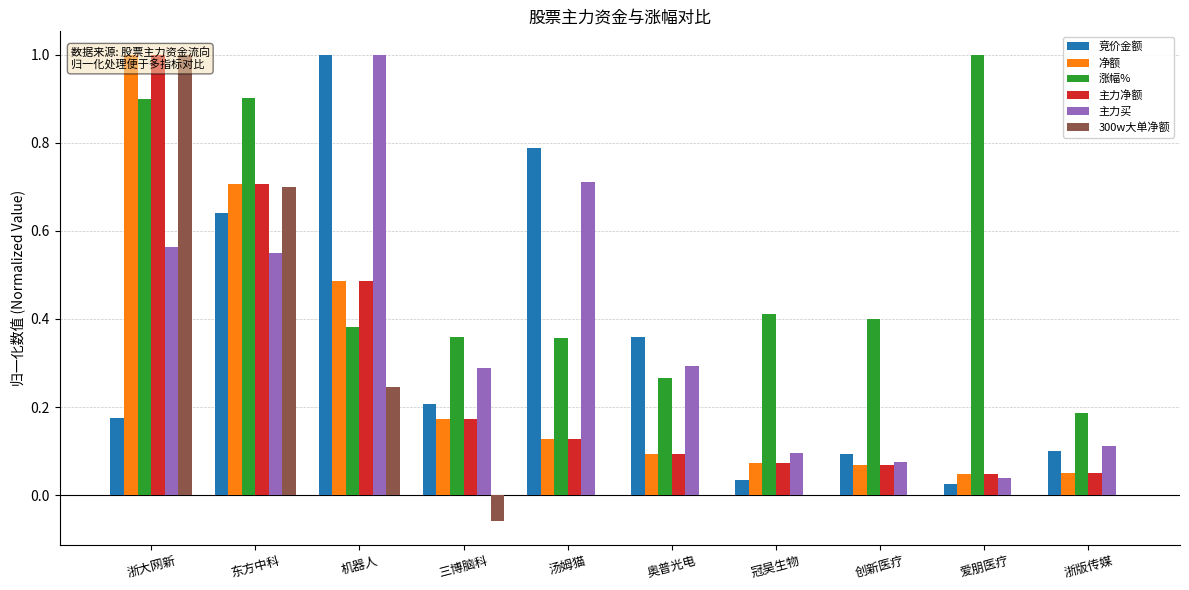

Reading right to left, transcribe all the data shown in this chart.

竞价金额: 0.1	0.0	0.1	0.0	0.4	0.8	0.2	1.0	0.6	0.2
净额: 0.1	0.0	0.1	0.1	0.1	0.1	0.2	0.5	0.7	1.0
涨幅%: 0.2	1.0	0.4	0.4	0.3	0.4	0.4	0.4	0.9	0.9
主力净额: 0.1	0.0	0.1	0.1	0.1	0.1	0.2	0.5	0.7	1.0
主力买: 0.1	0.0	0.1	0.1	0.3	0.7	0.3	1.0	0.6	0.6
300w大单净额: 0.0	0.0	0.0	0.0	0.0	0.0	-0.1	0.2	0.7	1.0